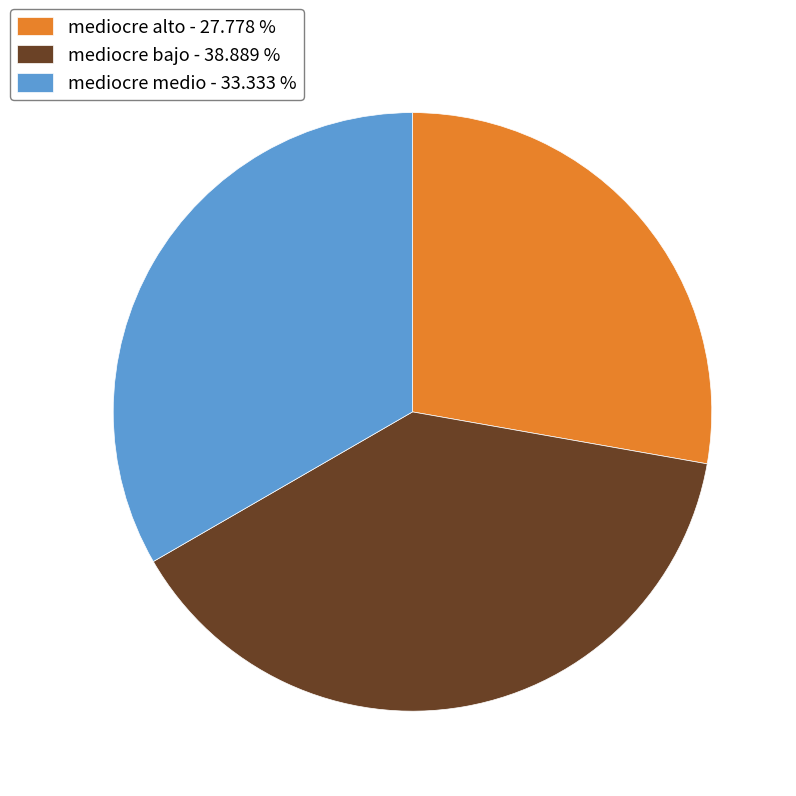

What is the ratio of the value at mediocre alto - 27.778 % to the value at mediocre bajo - 38.889 %?

0.7